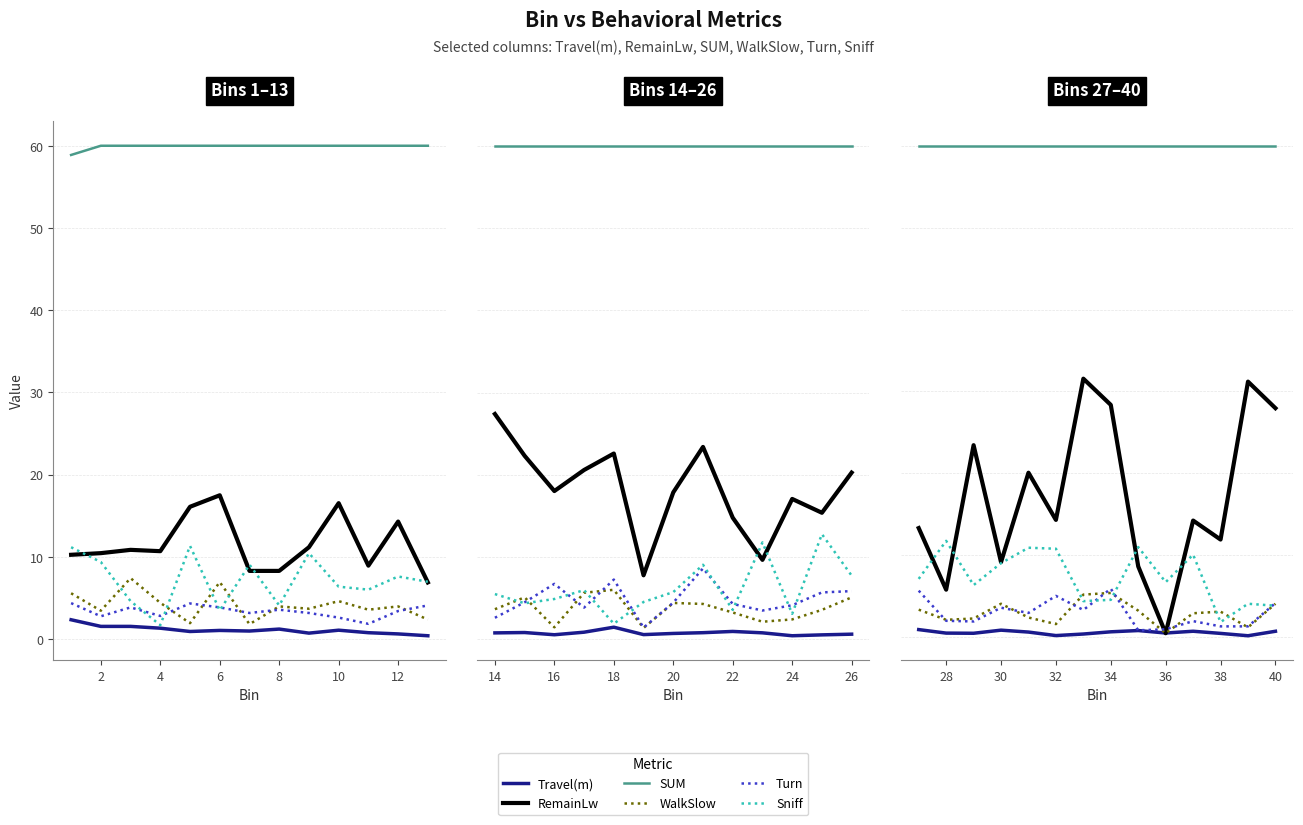

Is it true that Turn equals 7.3 at 40?

False